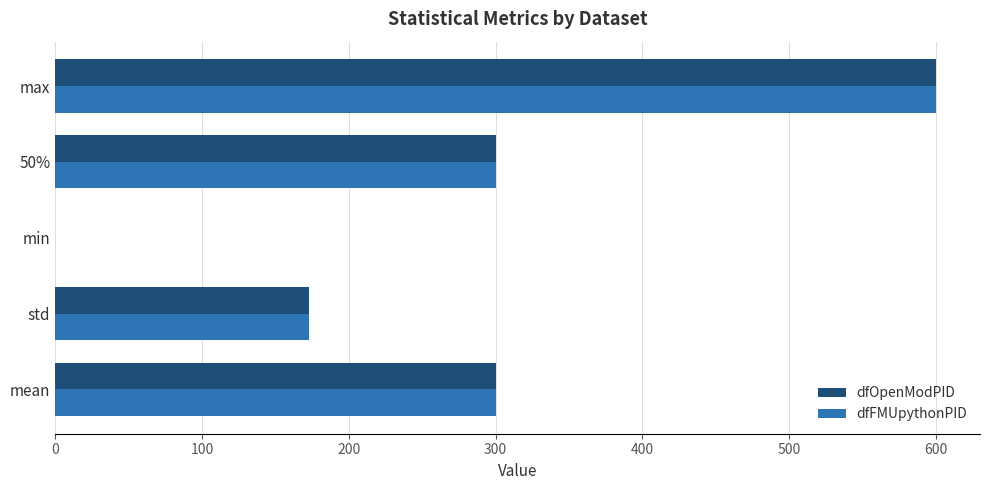

Is the value of dfFMUpythonPID at max greater than the value of dfOpenModPID at 50%?

Yes